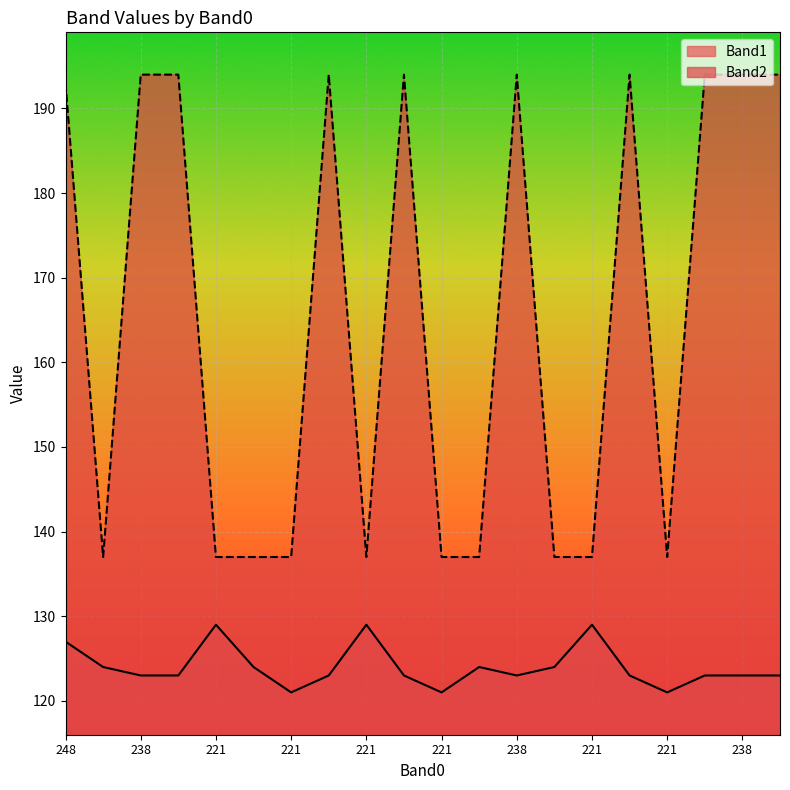

Which series has the largest total across all categories?

Band2